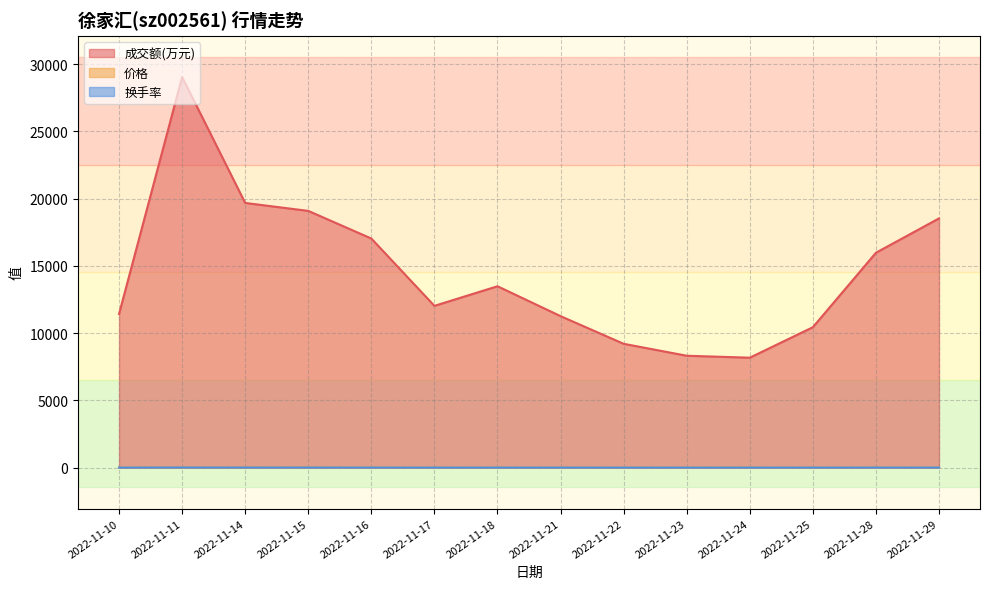

What is the difference between the highest and lowest values at 2022-11-11?

29038.7